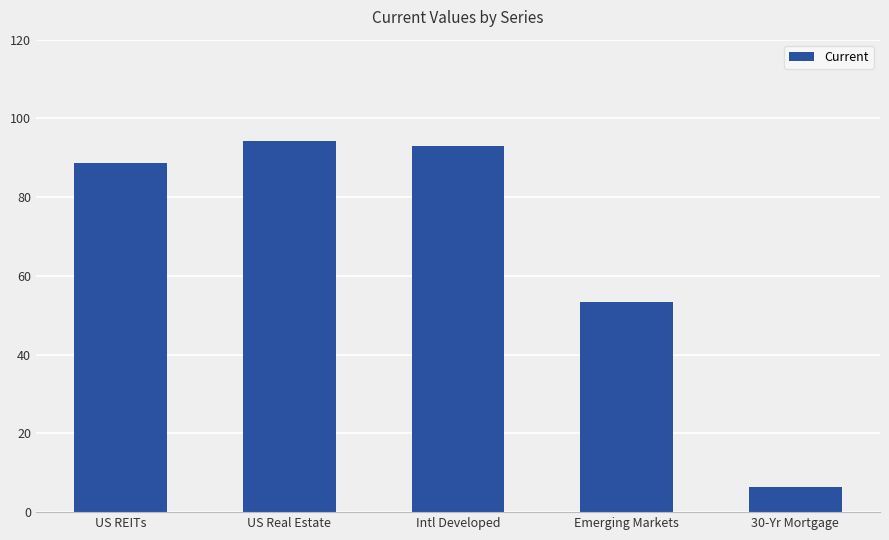

What position from the right is US Real Estate?

4